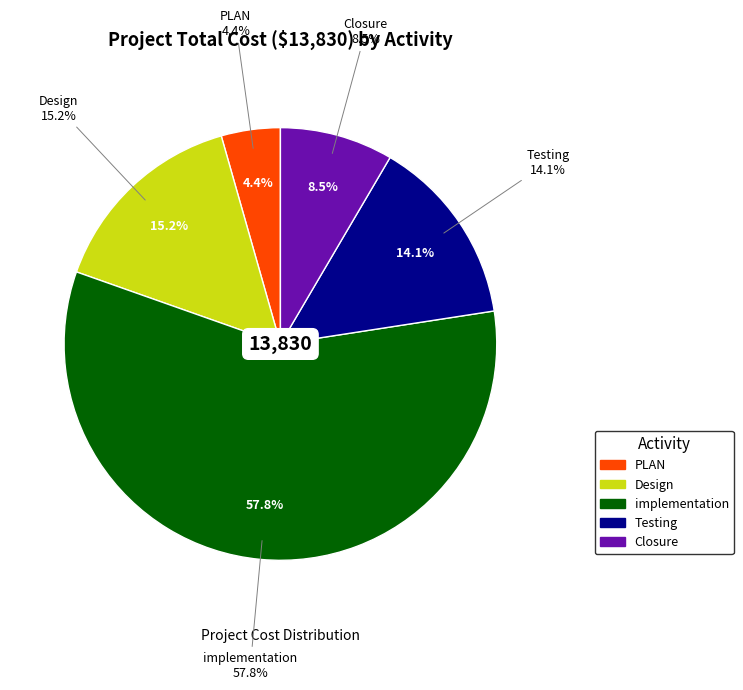

What is the change in value from PLAN to Design?

+1490